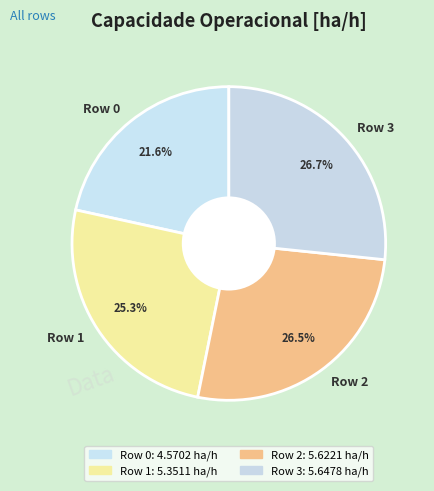

Do Row 2 and Row 1 together represent more than half of the pie?

Yes